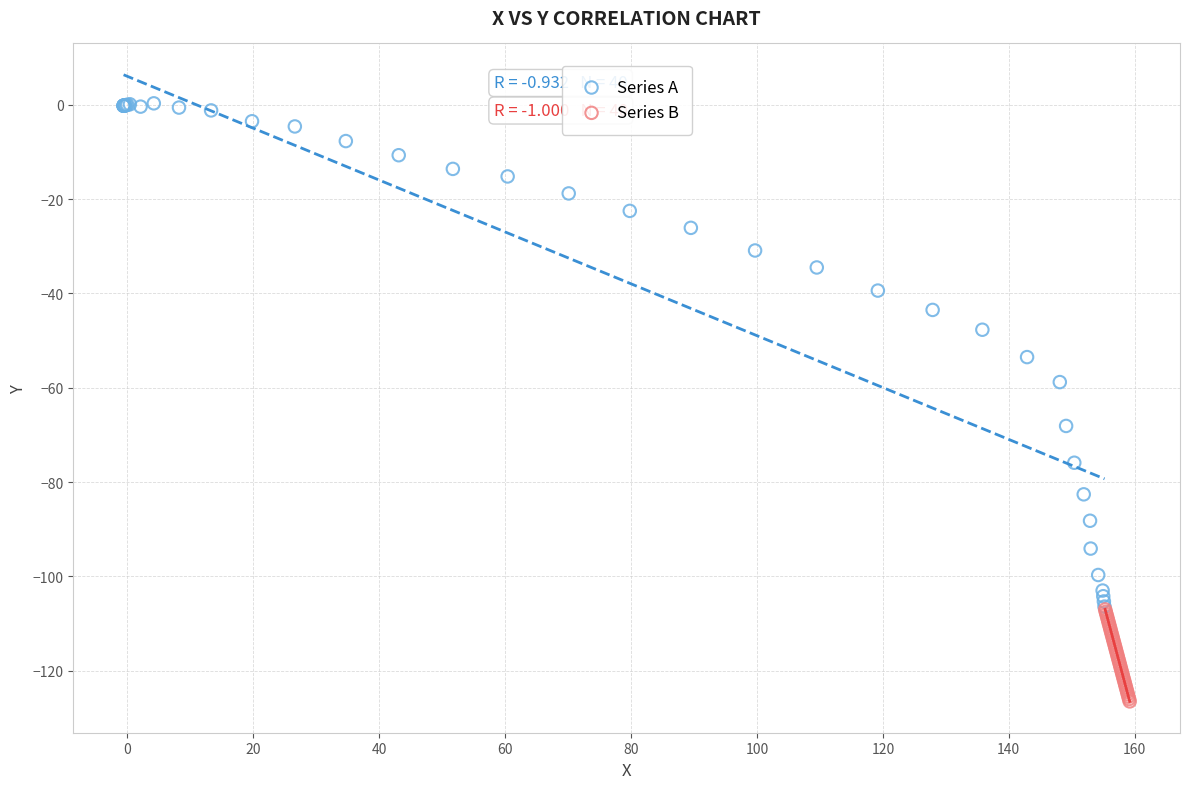

Which series has the widest spread of Y values?

Series A